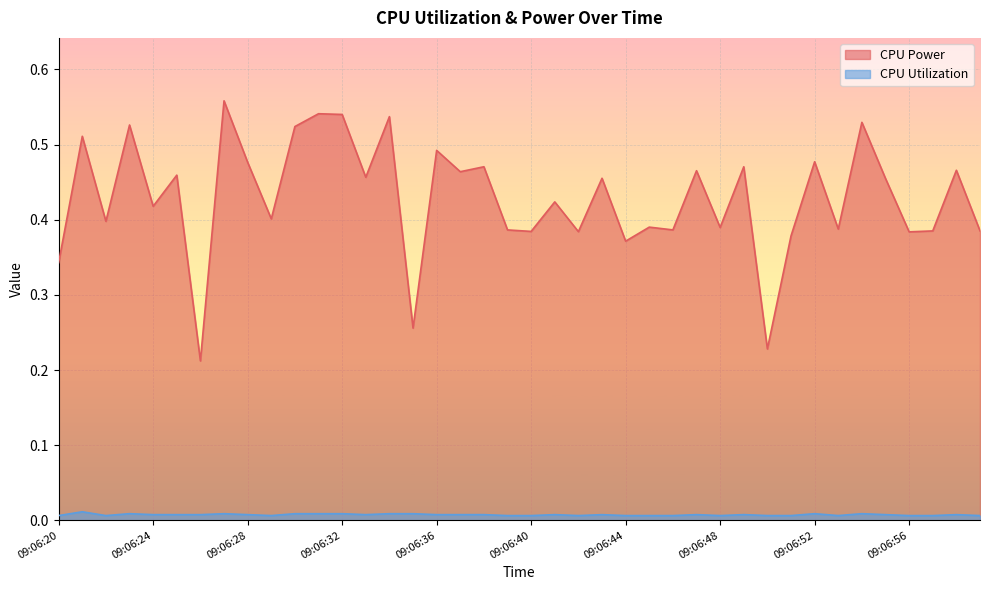

How many interior local valleys does the CPU Utilization series have?

11